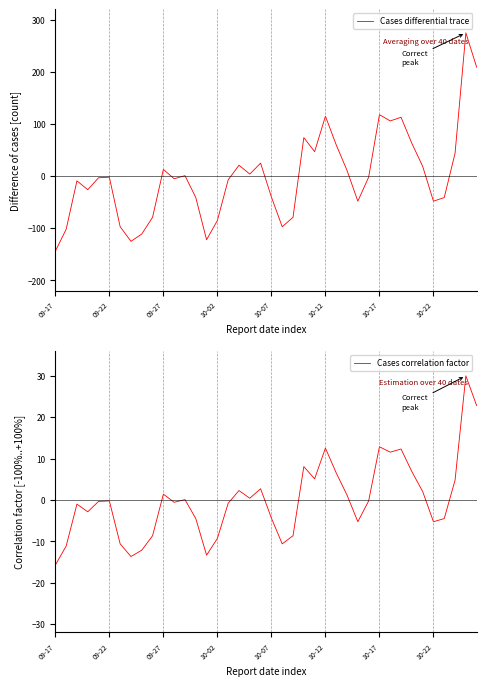

At how many categories does at least one series exceed -138?

40